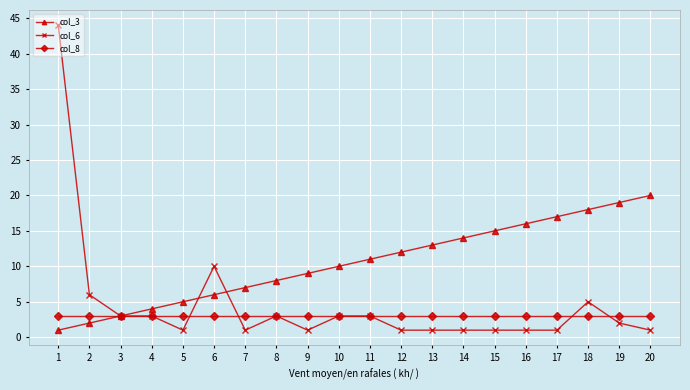

What value does the col_6 series have at 1?

44